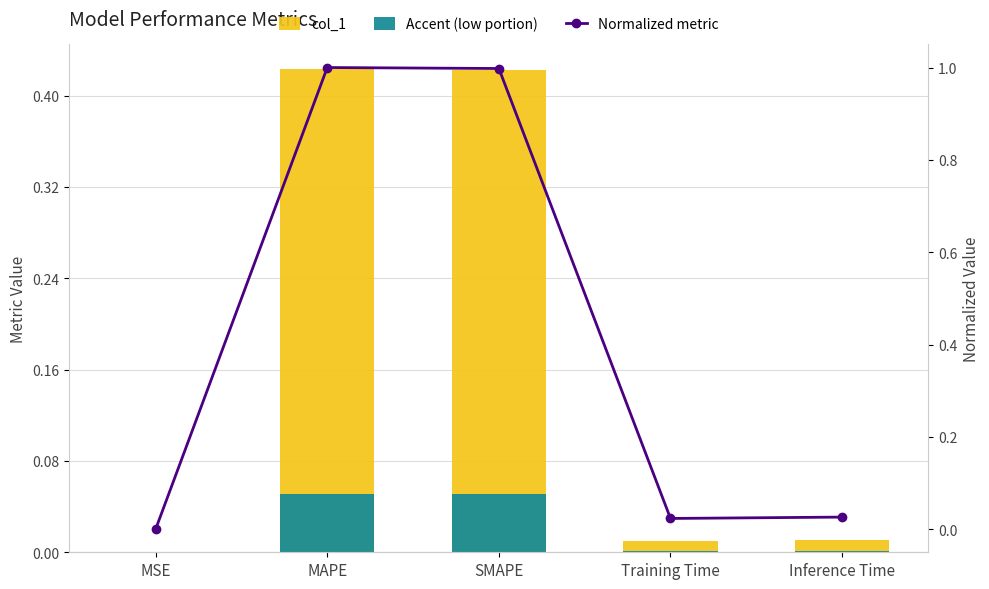

Read the Normalized metric value at MAPE.

1.0